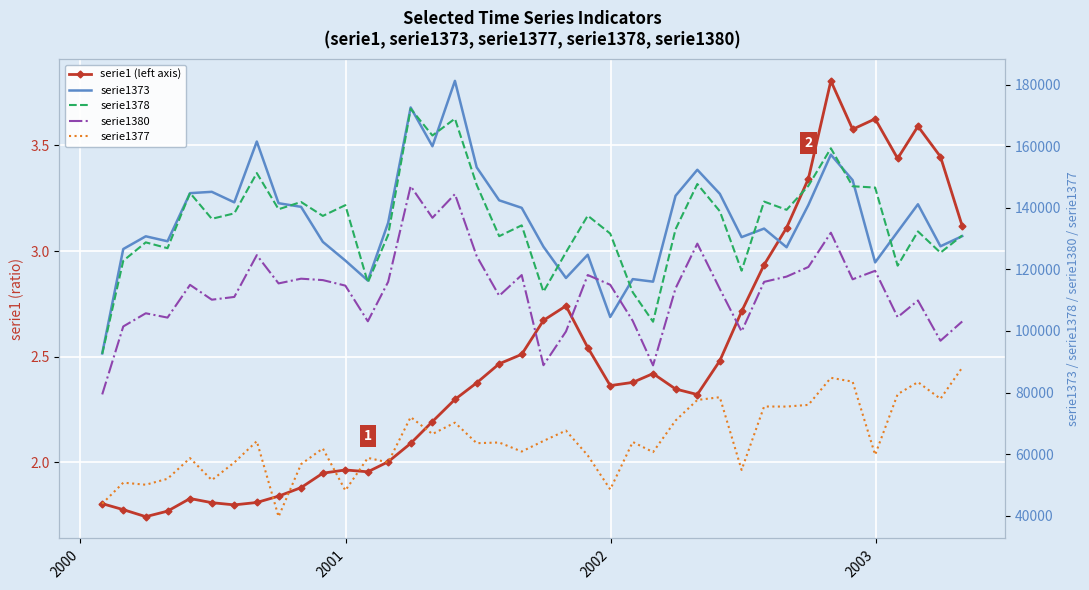

Reading left to right, transcribe all the data shown in this chart.

serie1 (left axis): 1.8	1.8	1.7	1.8	1.8	1.8	1.8	1.8	1.8	1.9	1.9	2.0	2.0	2.0	2.1	2.2	2.3	2.4	2.5	2.5	2.7	2.7	2.5	2.4	2.4	2.4	2.3	2.3	2.5	2.7	2.9	3.1	3.3	3.8	3.6	3.6	3.4	3.6	3.4	3.1
serie1373: 92704.0	126595.0	130730.0	129116.0	144738.0	145172.0	141751.0	161503.0	141474.0	140295.0	128920.0	122850.0	116359.0	135125.0	172563.0	159963.0	181201.0	153120.0	142411.0	139972.0	127346.0	117198.0	124740.0	104524.0	116830.0	116000.0	143887.0	152334.0	144526.0	130458.0	133240.0	127173.0	140896.0	157227.0	148960.0	122259.0	132208.0	141129.0	127486.0	130783.0
serie1378: 92568.0	122777.0	128760.0	126873.0	144805.0	136402.0	138177.0	151264.0	139515.0	141870.0	137351.0	140844.0	115748.0	131183.0	172148.0	163458.0	168929.0	147406.0	130769.0	134288.0	112727.0	125537.0	137434.0	131611.0	112564.0	102987.0	133018.0	147701.0	138871.0	119571.0	142002.0	139325.0	147107.0	159305.0	146978.0	146549.0	121191.0	132315.0	125416.0	130997.0
serie1380: 79396.0	101459.0	105733.0	104332.0	114966.0	110145.0	111040.0	124608.0	115432.0	116967.0	116509.0	114716.0	103136.0	115953.0	147026.0	136732.0	144428.0	124291.0	111415.0	118148.0	88872.0	99819.0	118159.0	114987.0	103272.0	88826.0	113828.0	128355.0	113638.0	99827.0	115931.0	117645.0	120759.0	131899.0	116765.0	119526.0	104467.0	109893.0	96816.0	103076.0
serie1377: 43909.0	50737.0	50069.0	51998.0	58710.0	51573.0	57291.0	64211.0	39698.0	56746.0	61848.0	48194.0	58794.0	57311.0	72037.0	66538.0	70224.0	63560.0	63782.0	60845.0	64288.0	67647.0	59594.0	48539.0	63954.0	60667.0	70903.0	77587.0	78481.0	54871.0	75468.0	75443.0	75994.0	84783.0	83535.0	59783.0	79461.0	83386.0	77966.0	88114.0